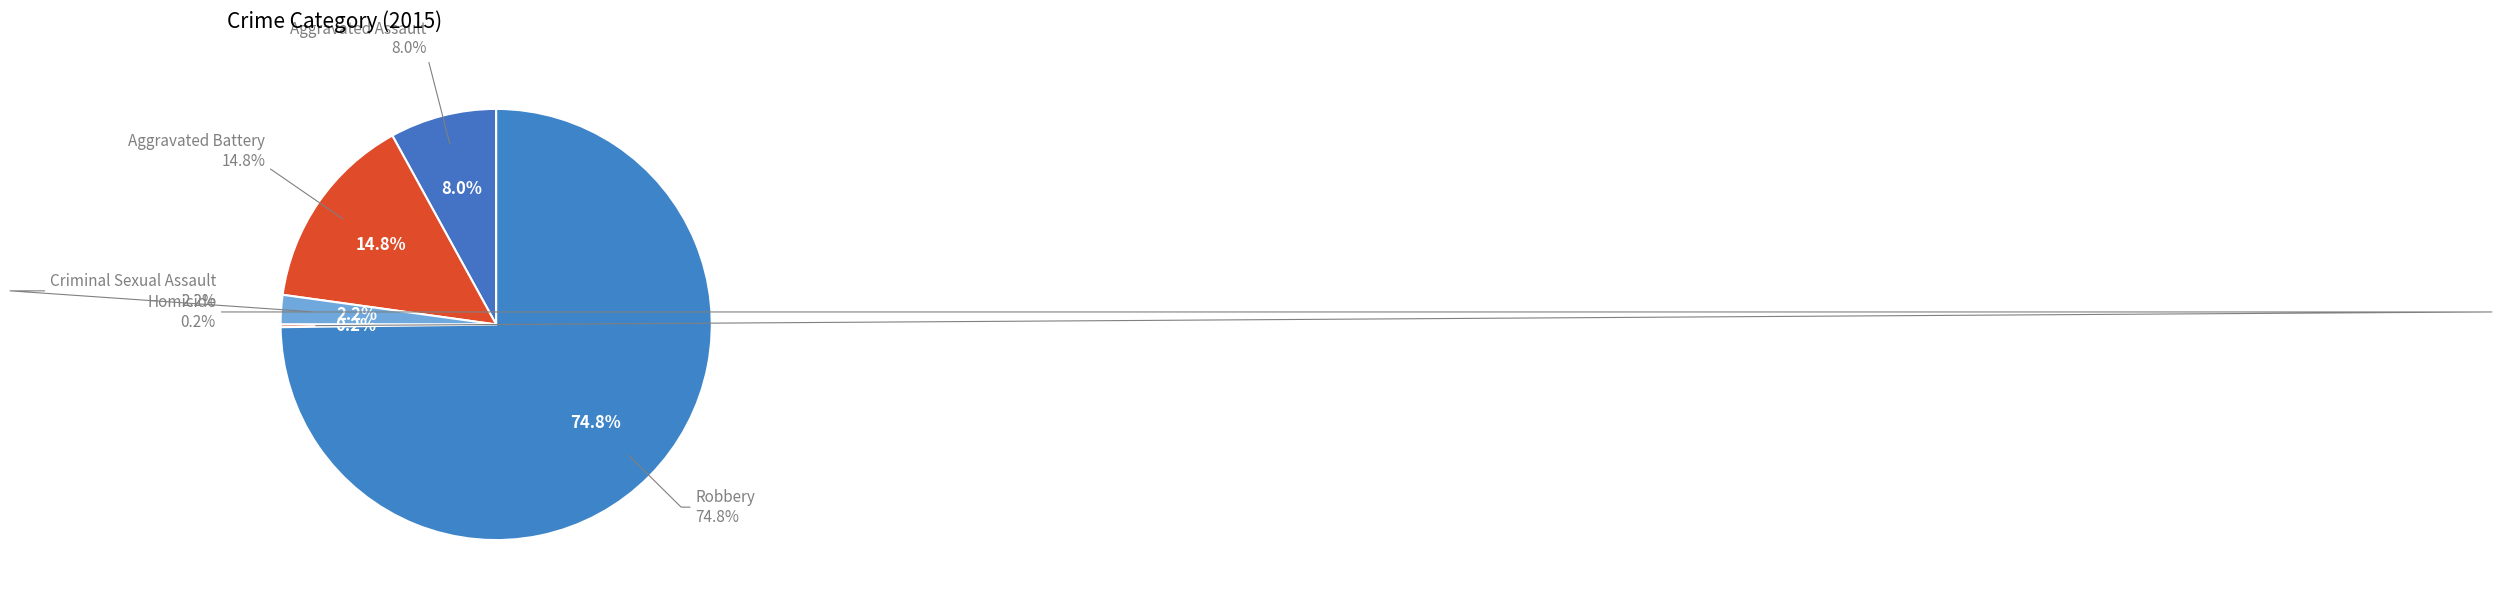

To the nearest percent, what portion does Criminal Sexual Assault represent?

2%